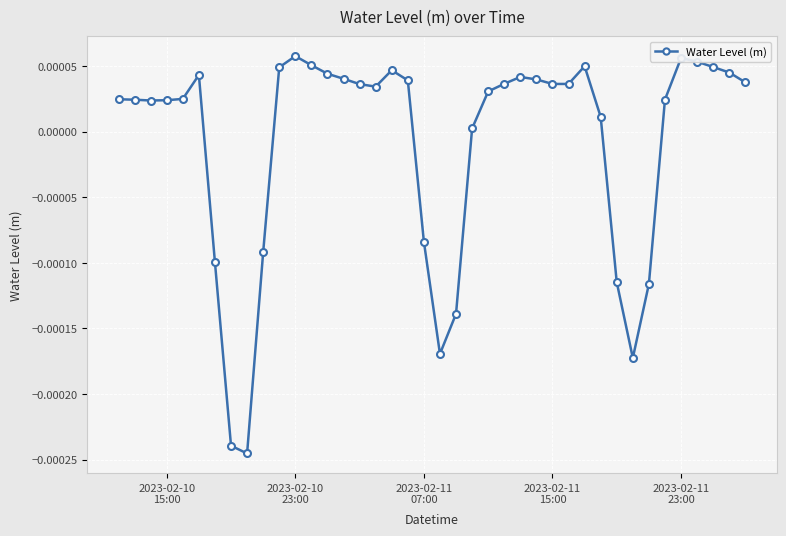

How many negative values are there?

10